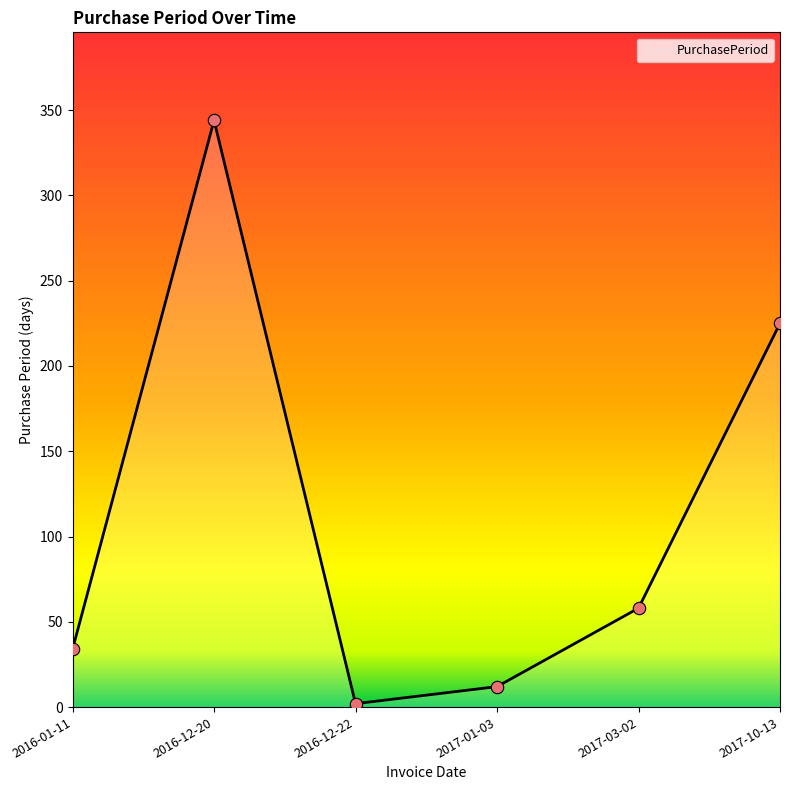

What is the change in value from 2016-01-11 to 2016-12-22?

-32